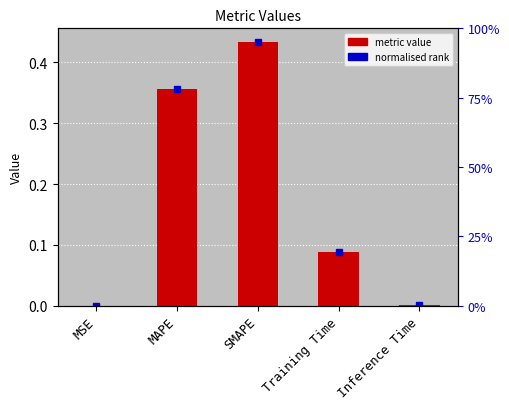

True or false: the data shows 0.1 at MAPE.

False